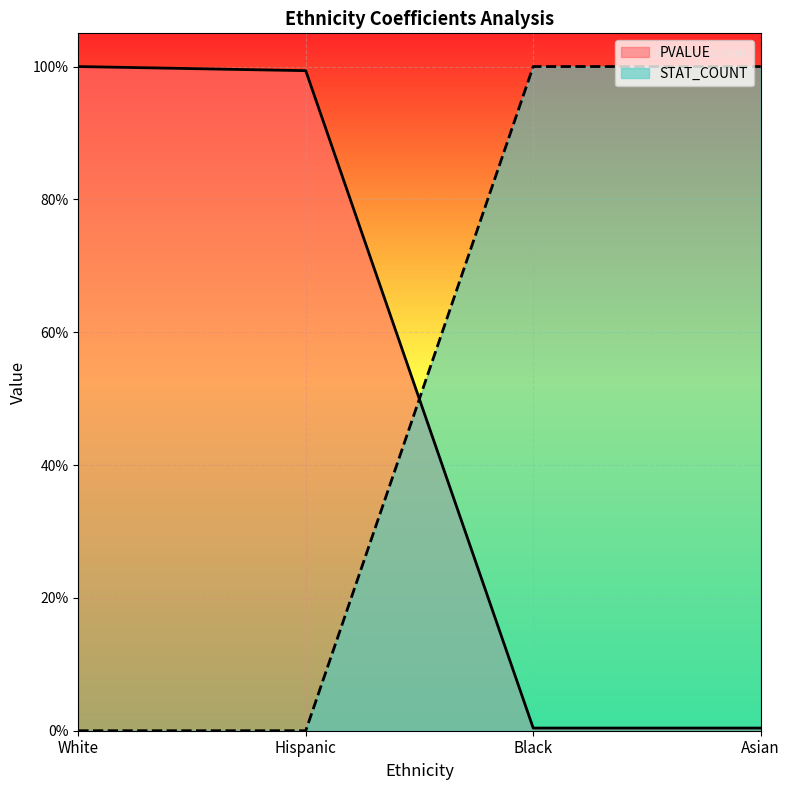

Rank the categories by PVALUE value from lowest to highest.

Asian, Black, Hispanic, White